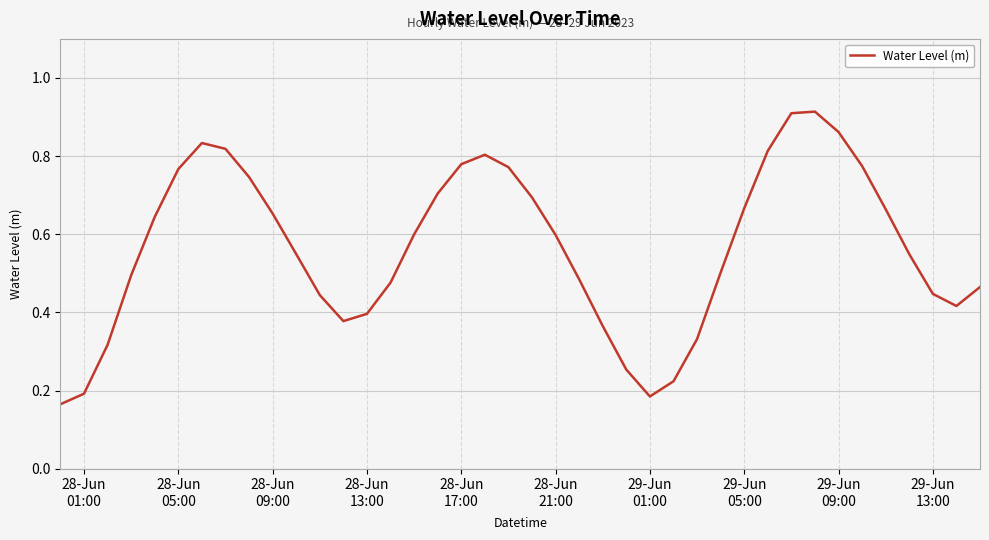

What is the maximum value shown in the chart?

0.9